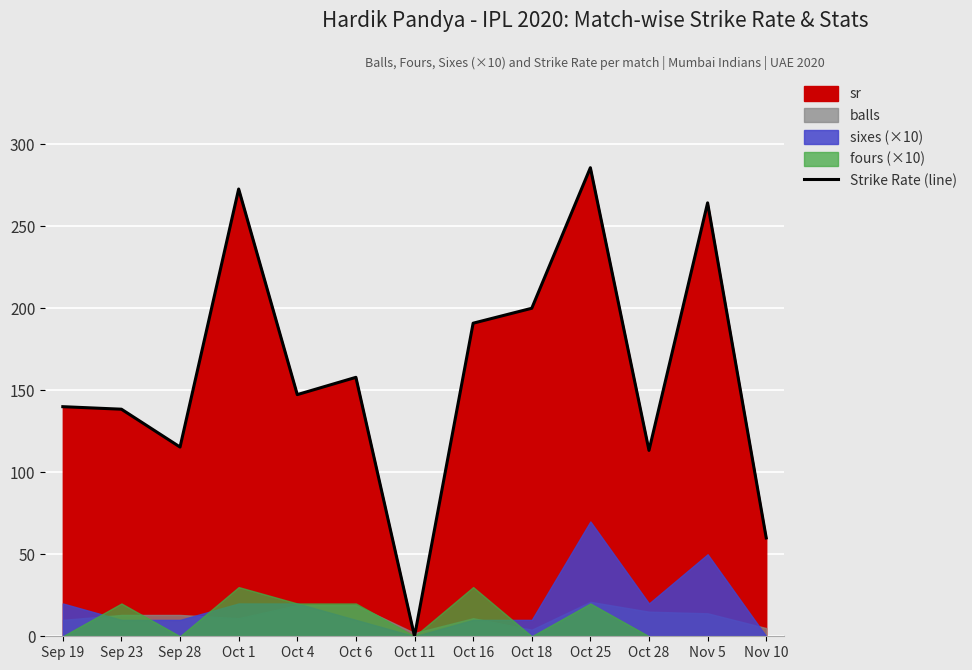

True or false: the data shows 249.6 at Sep 19.

False